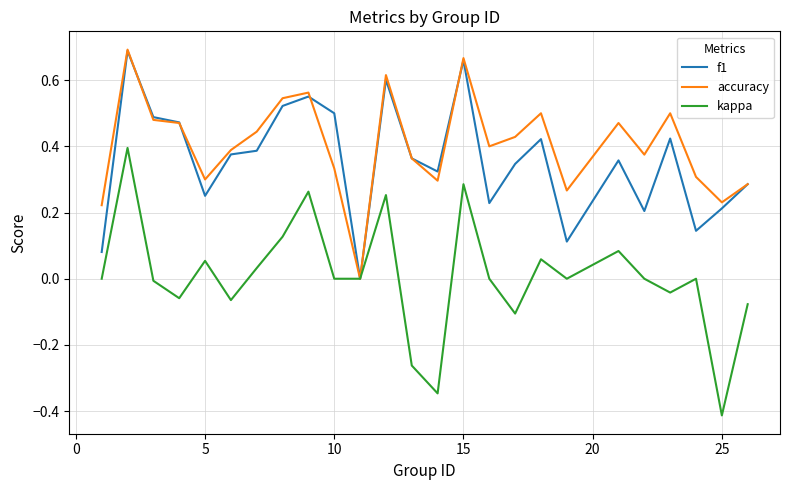

Which series has the widest spread of values?

kappa